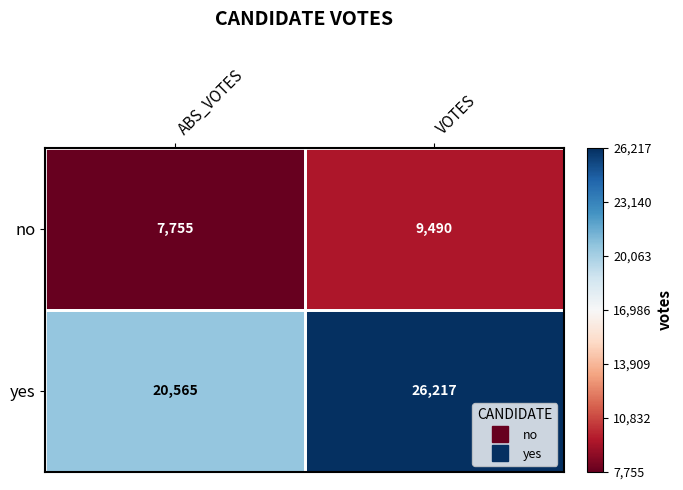

Between ABS_VOTES and VOTES, which series saw the biggest shift?

yes